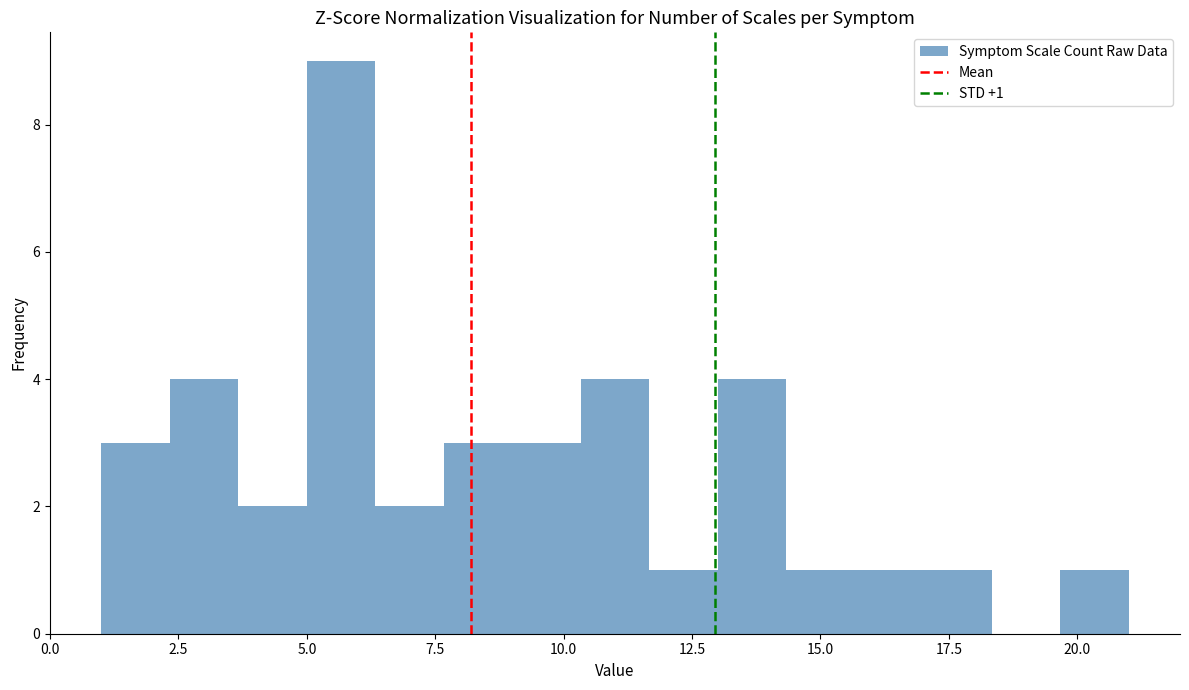

Around what value on the x-axis is the tallest bar? Give the approximate position of its centre, as read against the axis.

5.5